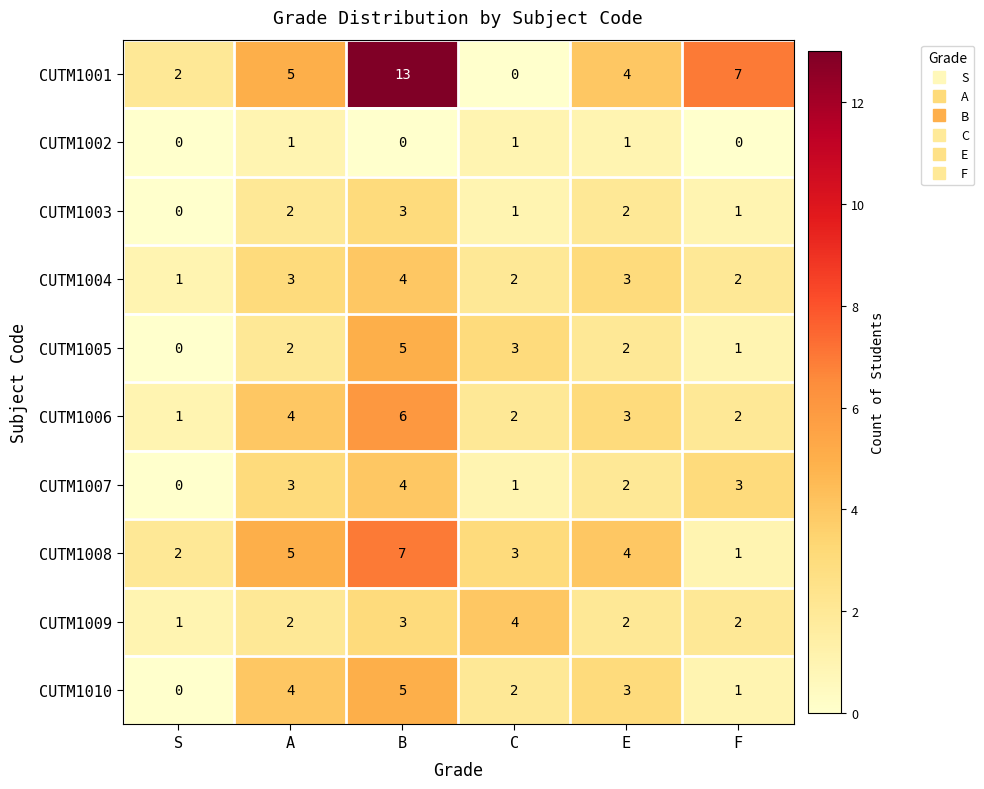

Is it true that CUTM1009 equals 2 at F?

True